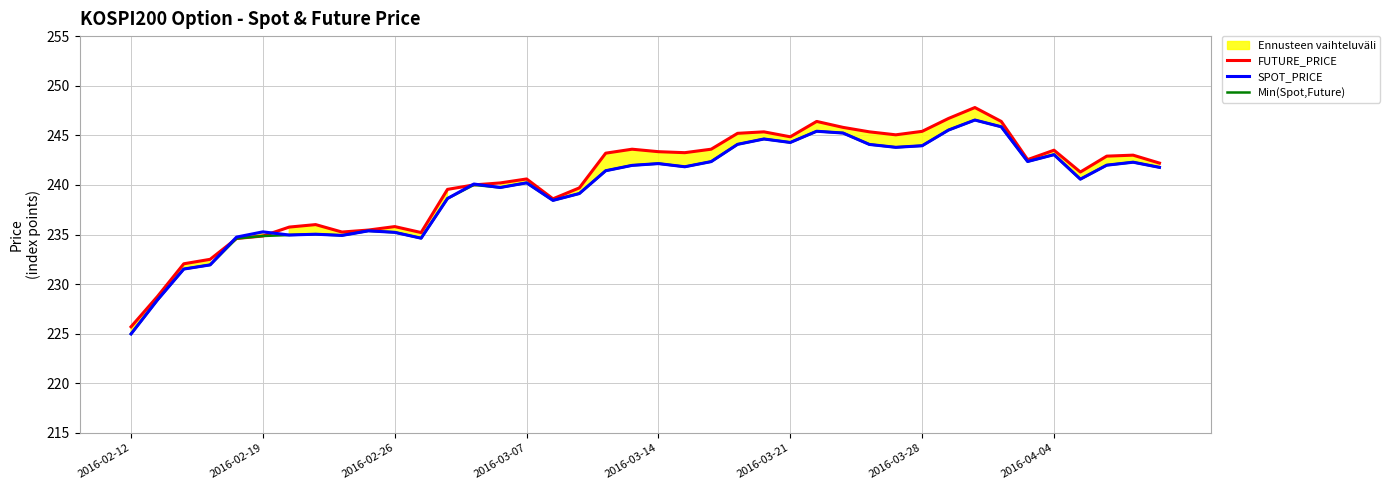

What is the highest value of the SPOT_PRICE series?

246.5